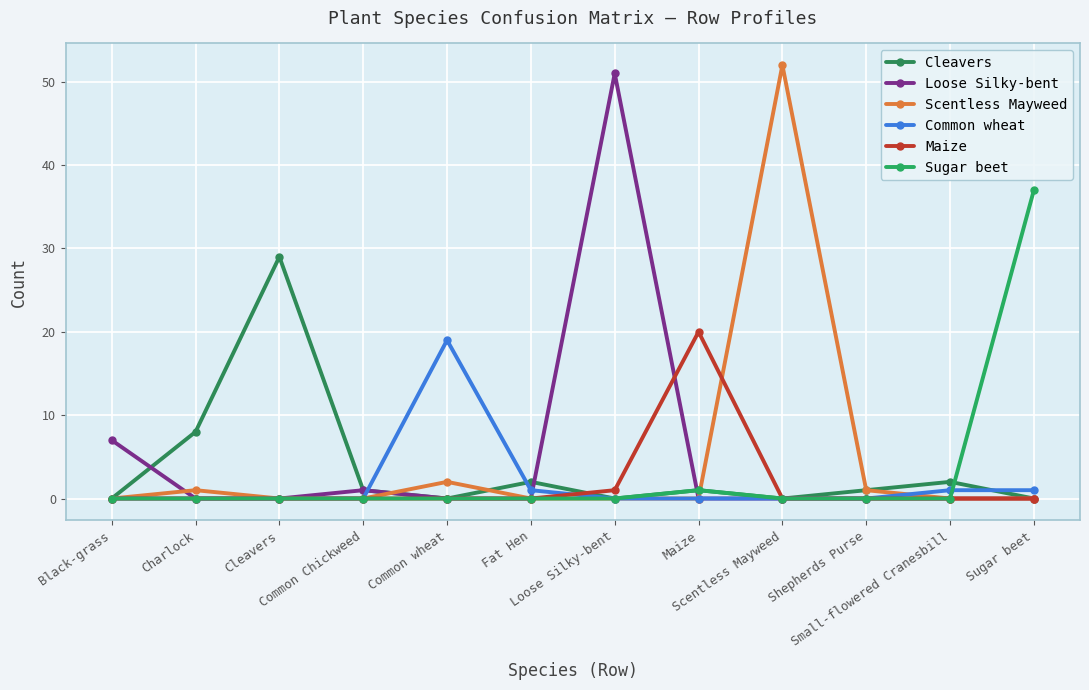

What are all the series names shown in the legend?

Cleavers, Loose Silky-bent, Scentless Mayweed, Common wheat, Maize, Sugar beet